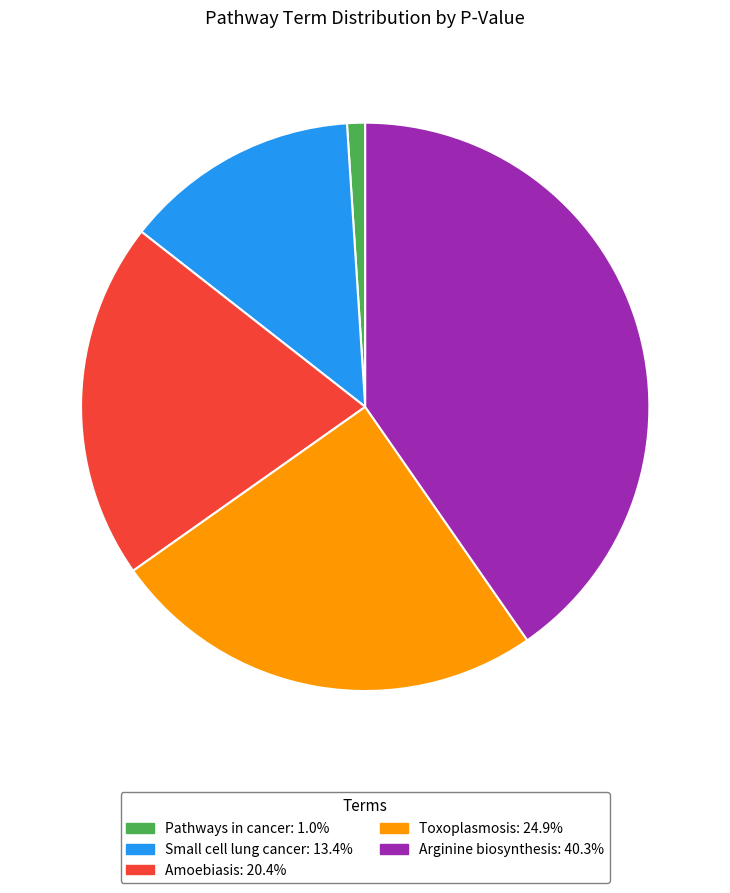

Do Pathways in cancer and Toxoplasmosis together represent more than half of the pie?

No